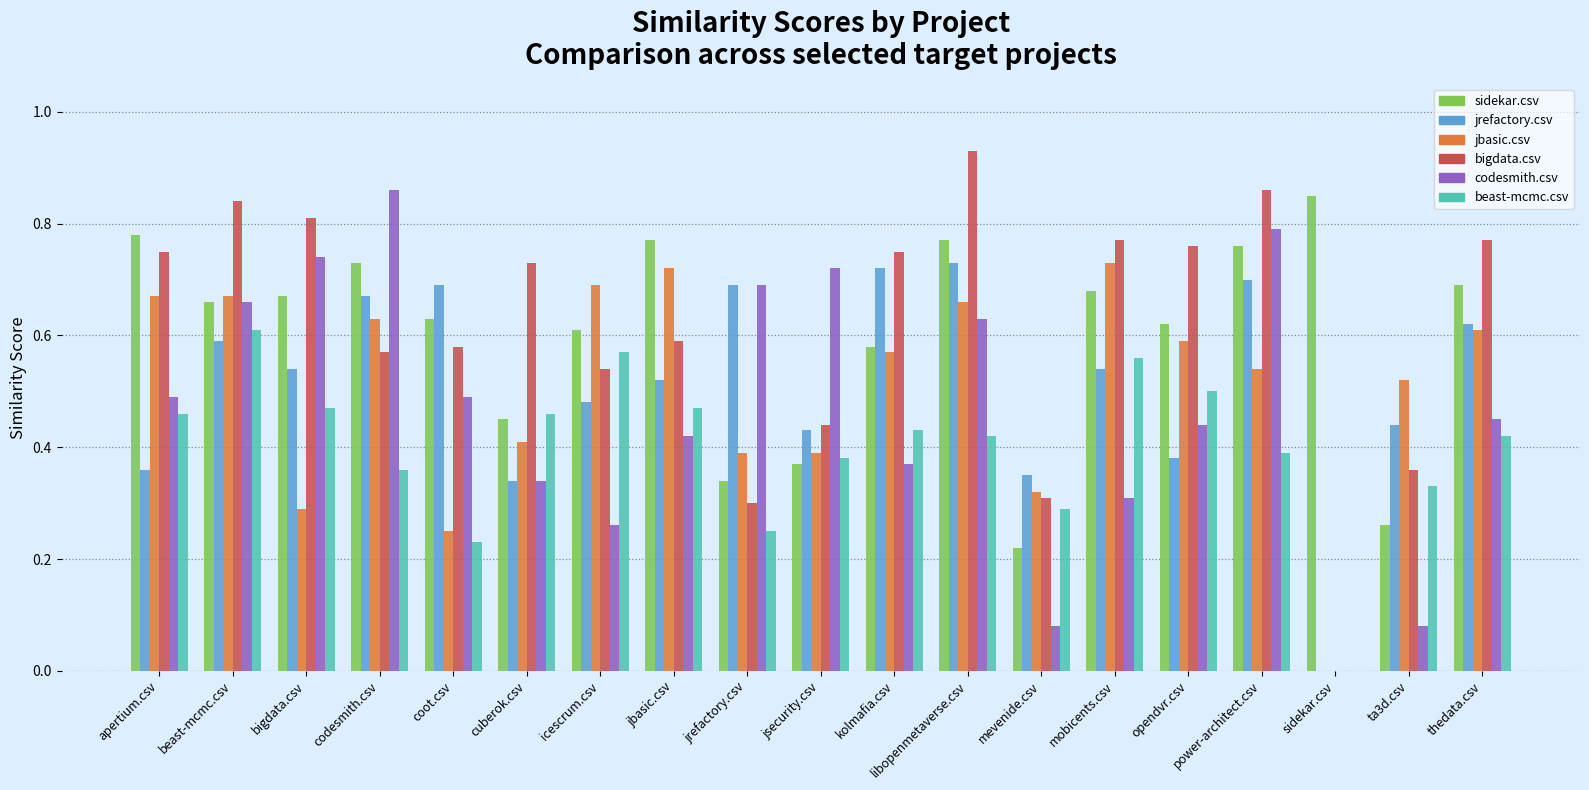

True or false: bigdata.csv has a value of 0.7 at cuberok.csv.

True